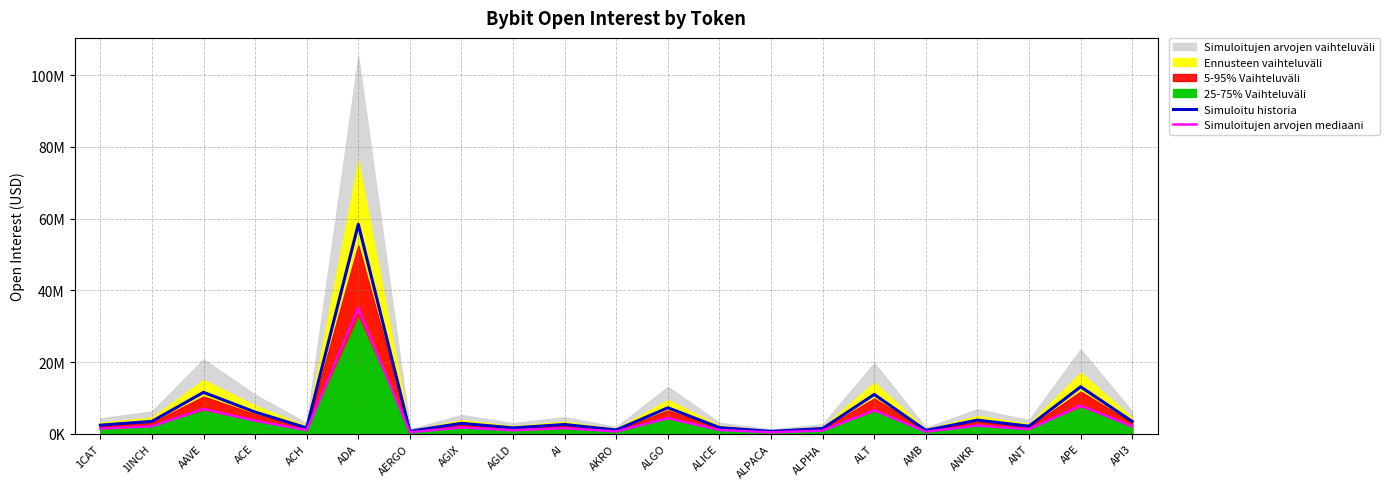

What is the spread (max minus min) of values at ALPACA?

262721.2